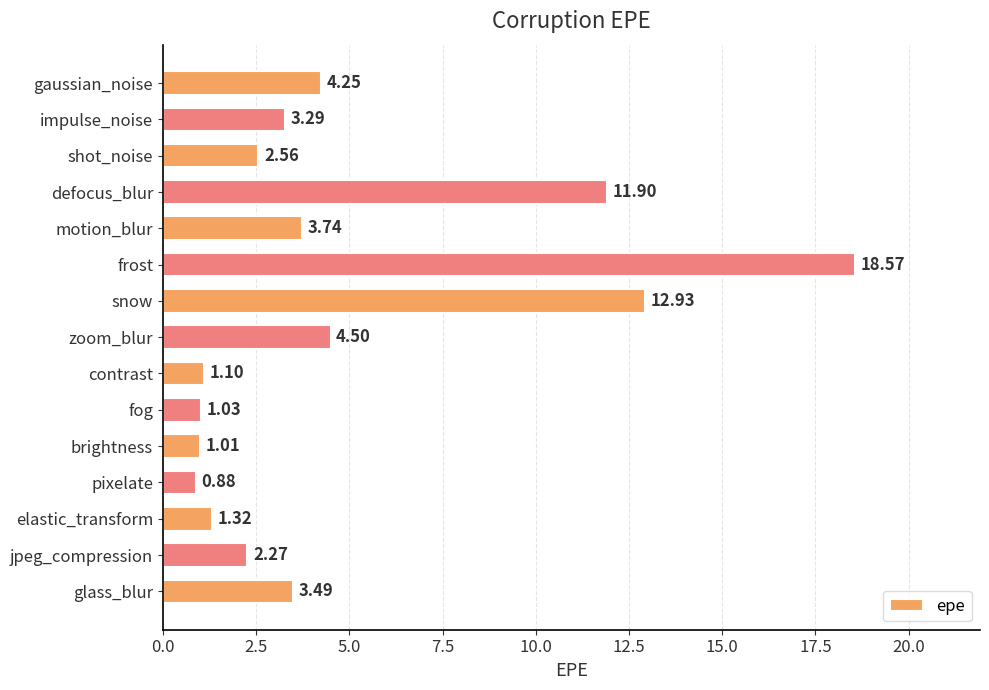

At which category does the chart reach its peak across all series?

frost